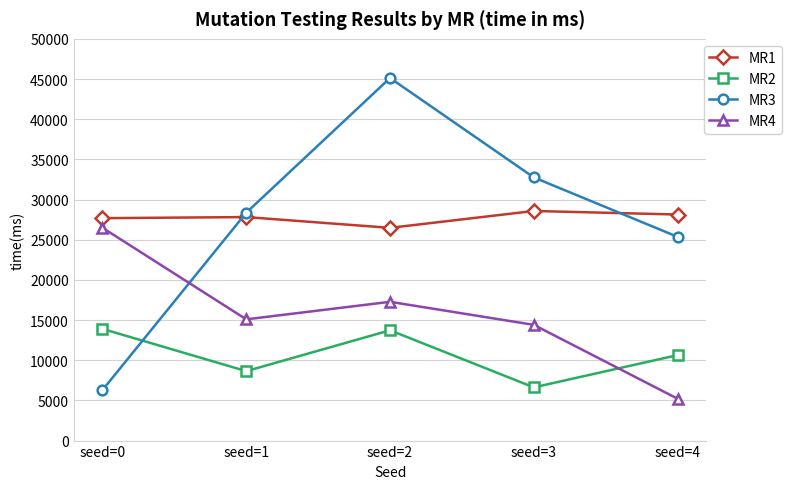

True or false: MR4 and MR1 intersect in this chart.

False